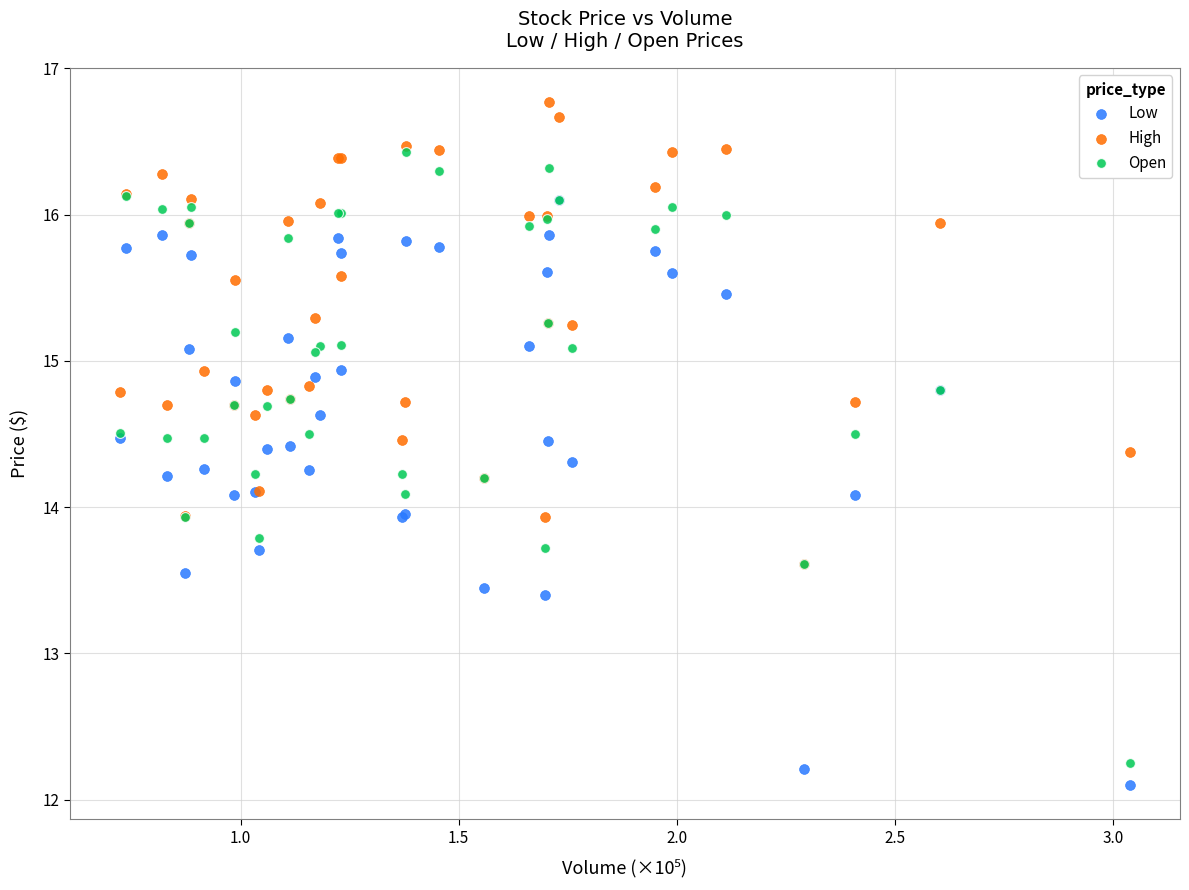

Which series has the widest spread of Y values?

Open